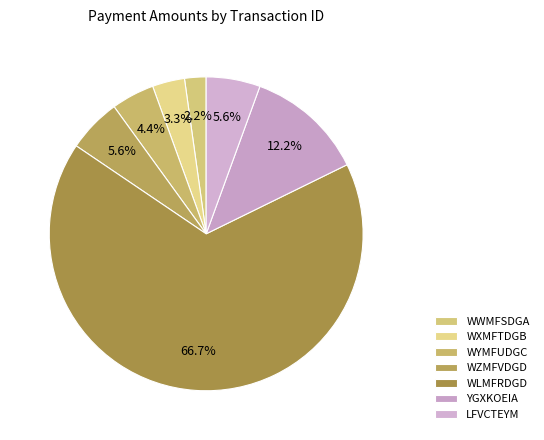

How many slices are in this pie chart?

7